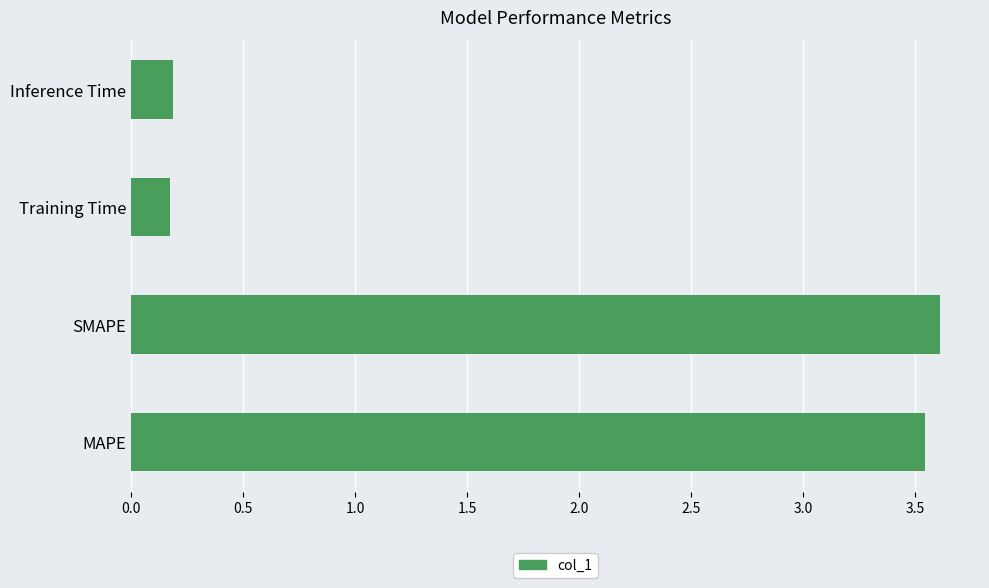

The value at SMAPE is 1.7. True or false?

False